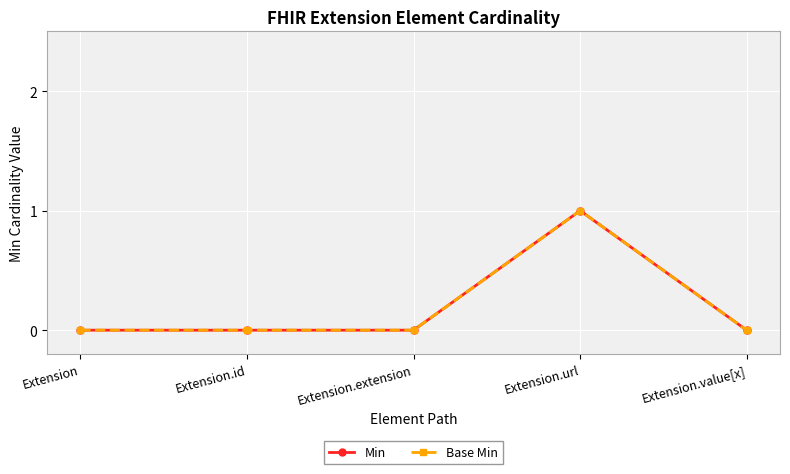

Is this an area chart (filled region under the line)?

No